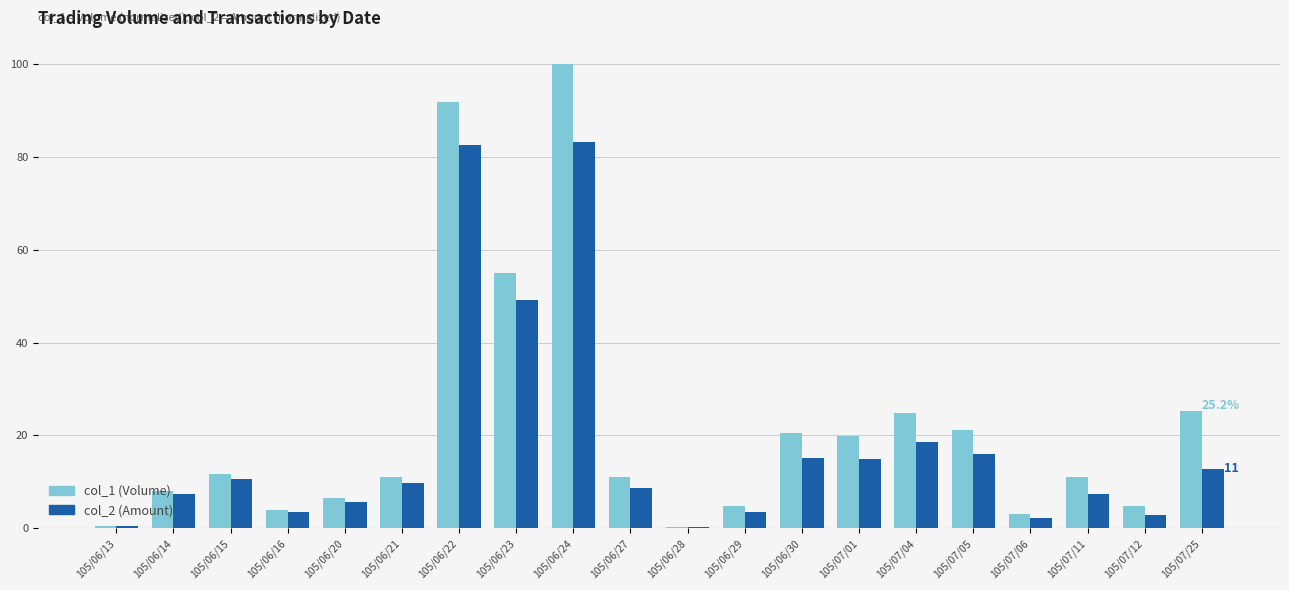

Is the value of col_1 (Volume) at 105/06/24 greater than the value of col_2 (Amount) at 105/06/21?

Yes